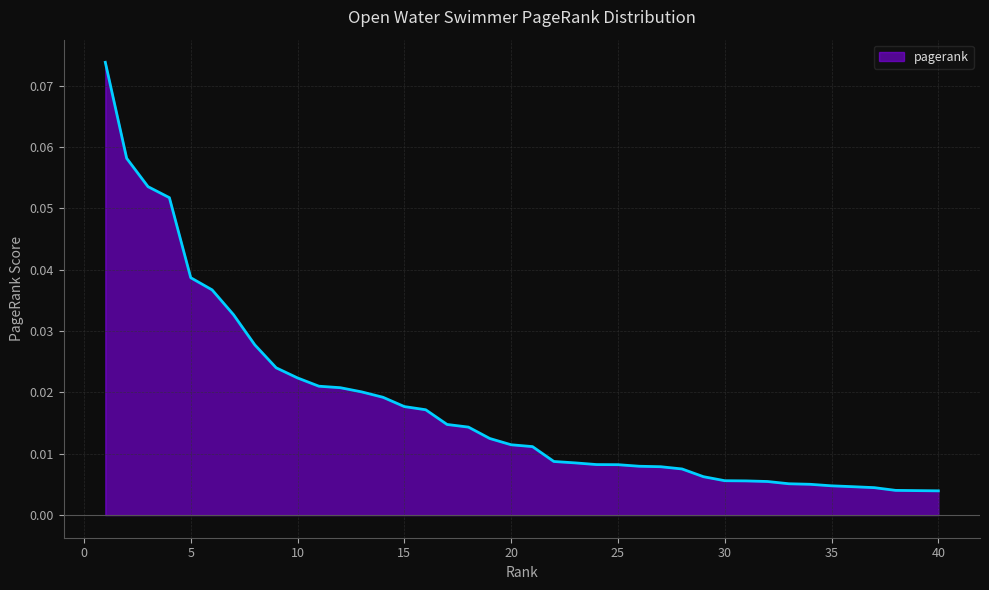

Does the chart have visible grid lines?

Yes